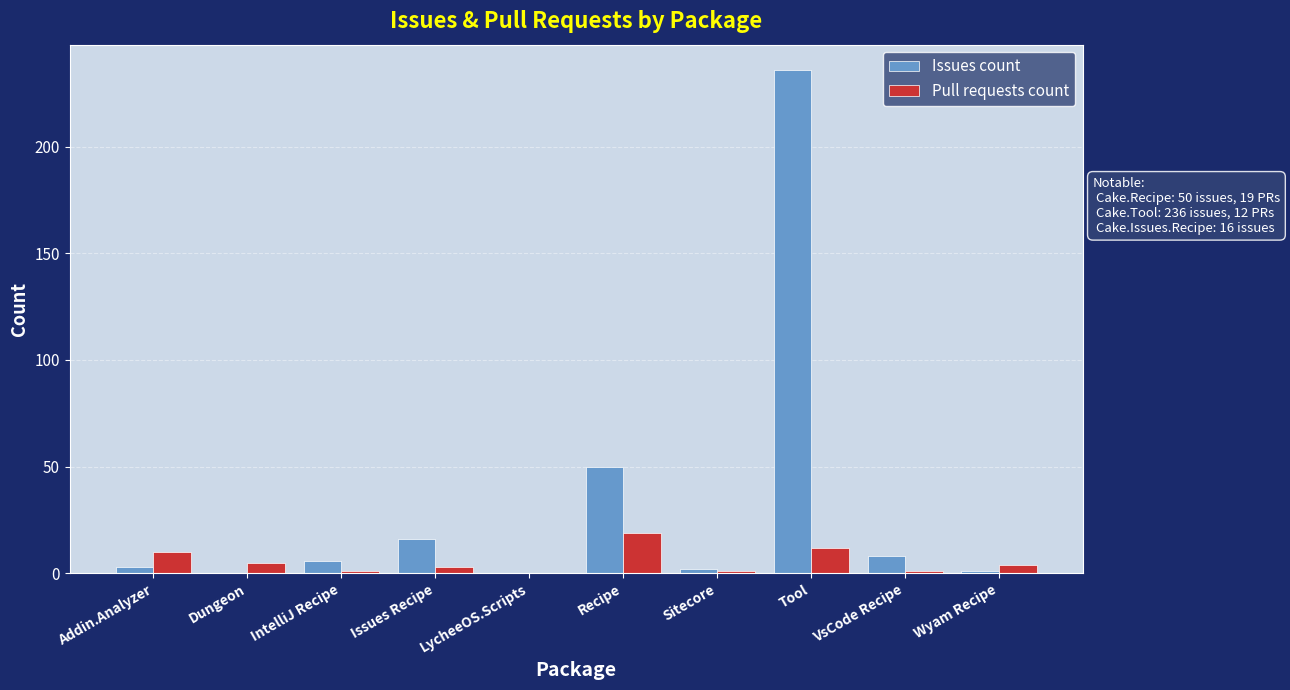

True or false: Issues count has a value of 150 at Tool.

False